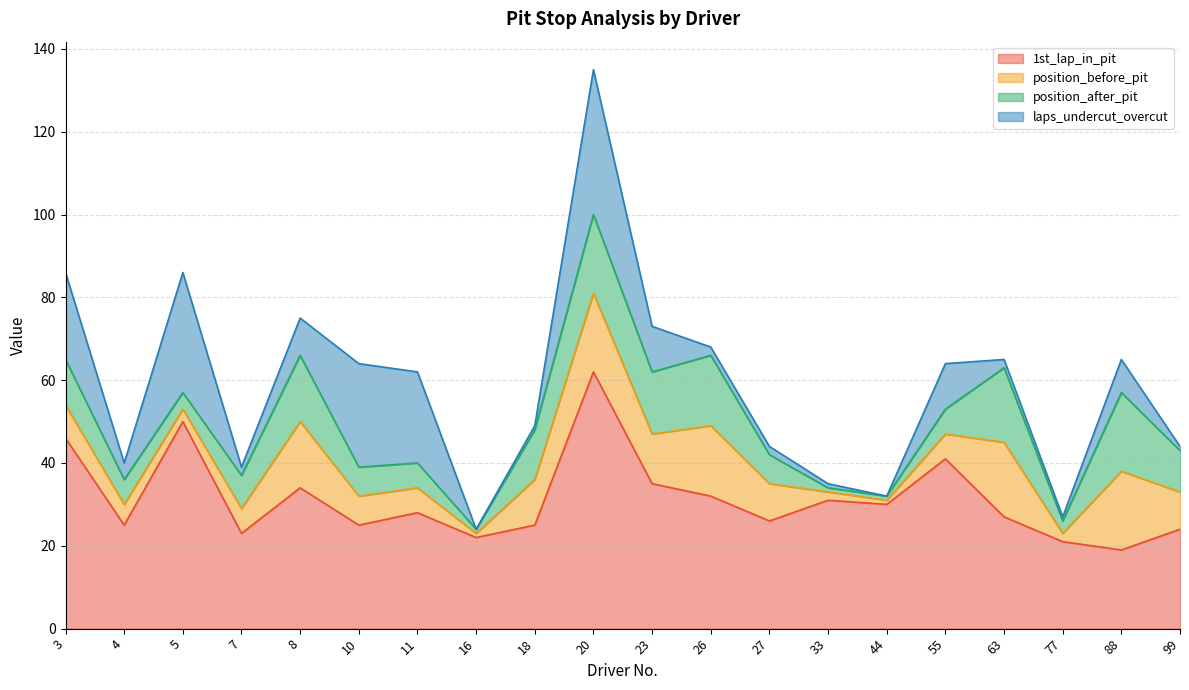

Reading right to left, transcribe all the data shown in this chart.

1st_lap_in_pit: 99=24	88=19	77=21	63=27	55=41	44=30	33=31	27=26	26=32	23=35	20=62	18=25	16=22	11=28	10=25	8=34	7=23	5=50	4=25	3=46
position_before_pit: 99=9	88=19	77=2	63=18	55=6	44=1	33=2	27=9	26=17	23=12	20=19	18=11	16=1	11=6	10=7	8=16	7=6	5=3	4=5	3=8
position_after_pit: 99=10	88=19	77=3	63=18	55=6	44=1	33=1	27=7	26=17	23=15	20=19	18=12	16=1	11=6	10=7	8=16	7=8	5=4	4=6	3=11
laps_undercut_overcut: 99=1	88=8	77=1	63=2	55=11	44=0	33=1	27=2	26=2	23=11	20=35	18=1	16=0	11=22	10=25	8=9	7=2	5=29	4=4	3=21